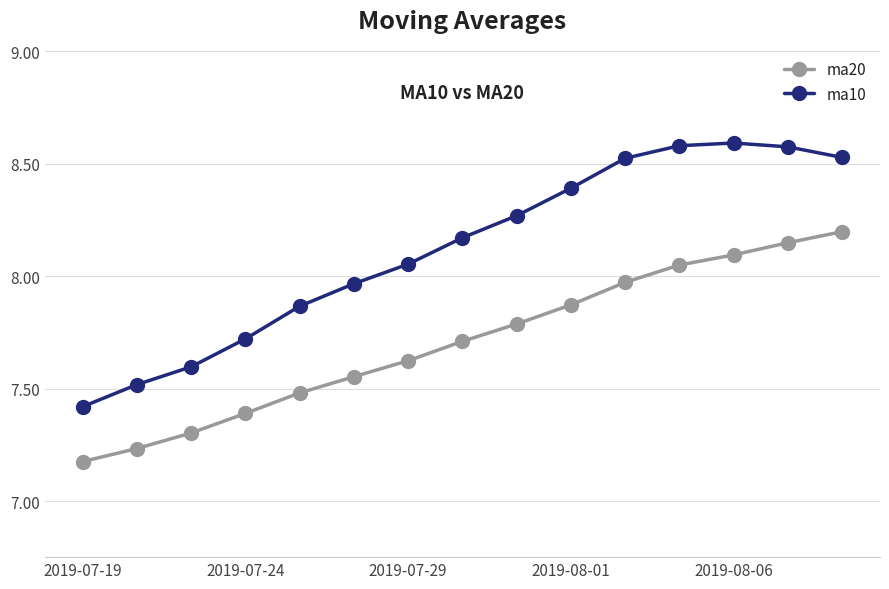

How many lines are shown in the chart?

2